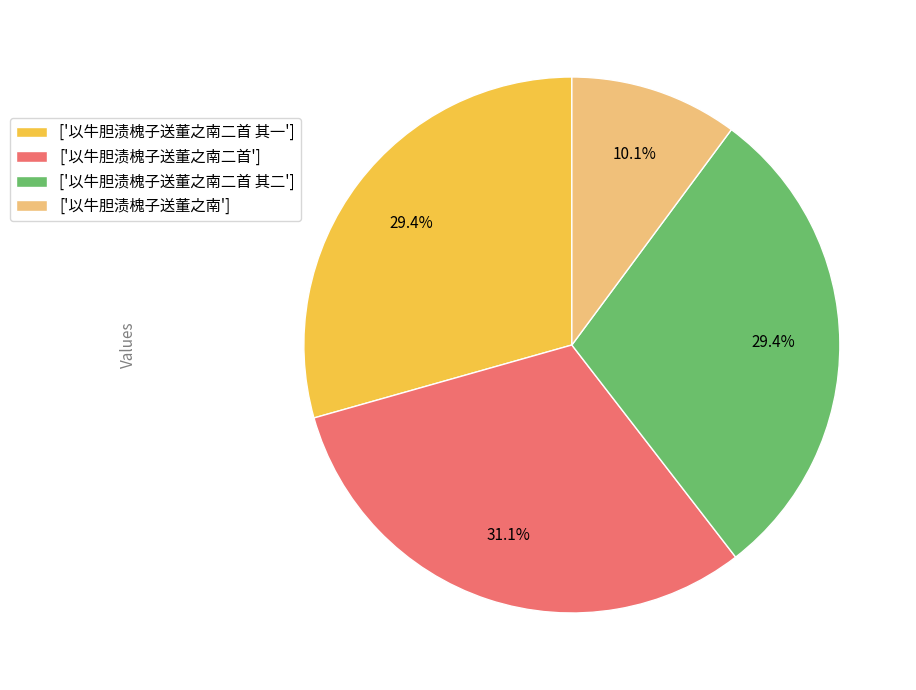

Which has a higher value, ['以牛胆渍槐子送董之南二首'] or ['以牛胆渍槐子送董之南二首 其一']?

['以牛胆渍槐子送董之南二首']